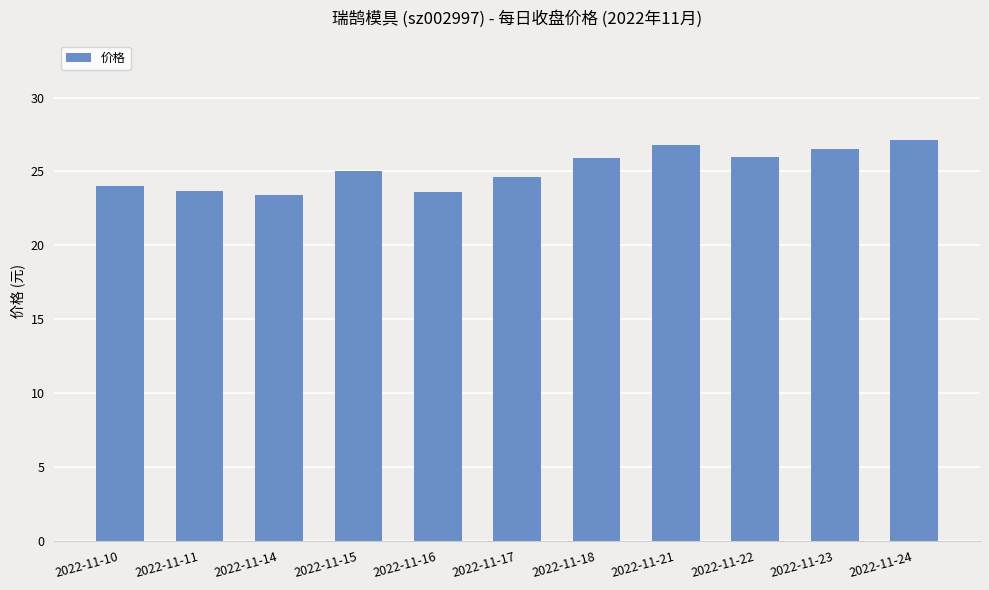

What is the sum of the values at 2022-11-11 and 2022-11-17?

48.3